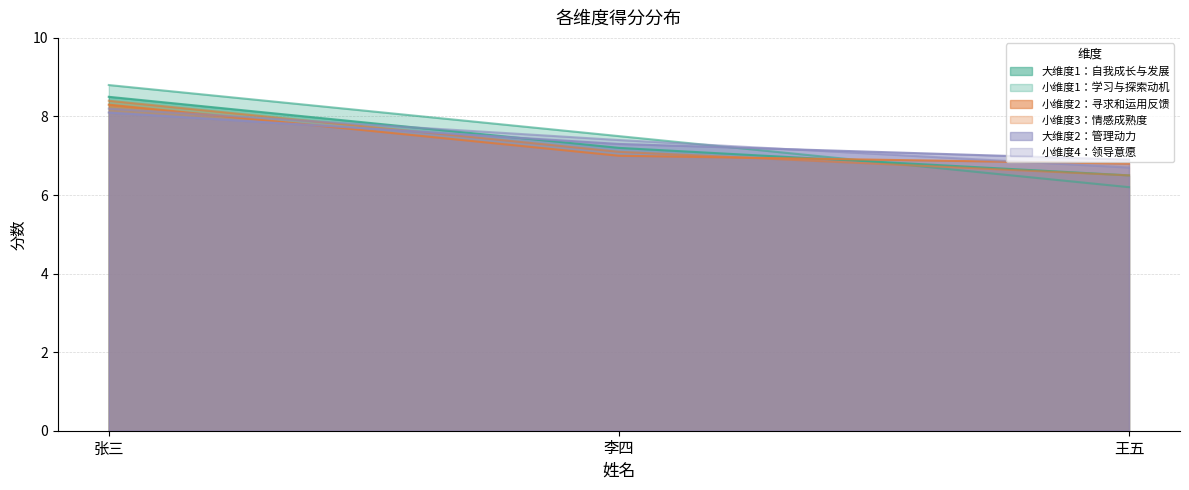

Does the chart display data point markers on the line(s)?

No